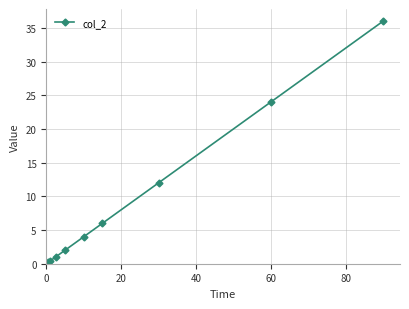

What is the value of the 4th point from the left?

2.0